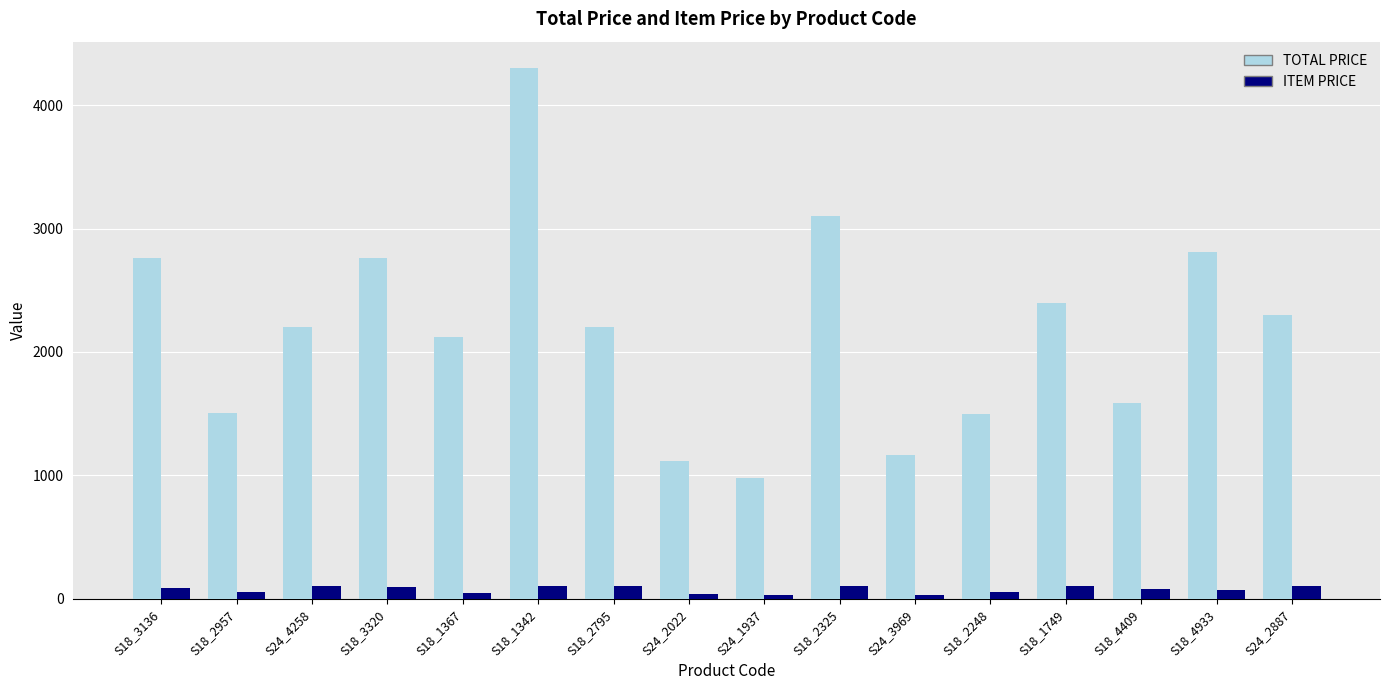

What is the difference between the ITEM PRICE values at S24_4258 and S18_3136?

11.0